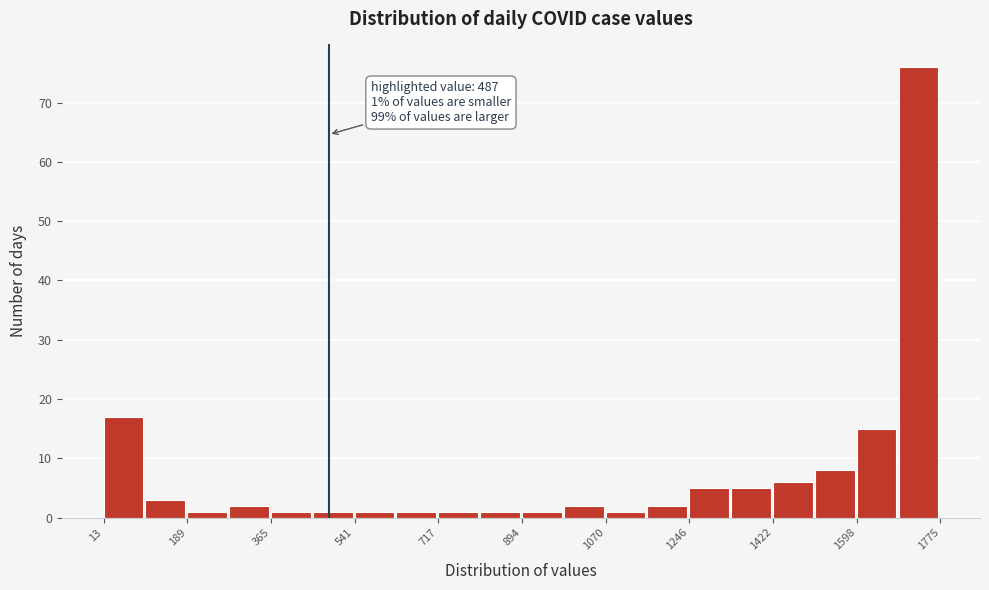

Which range on the x-axis has the tallest bar?

1680 to 1780